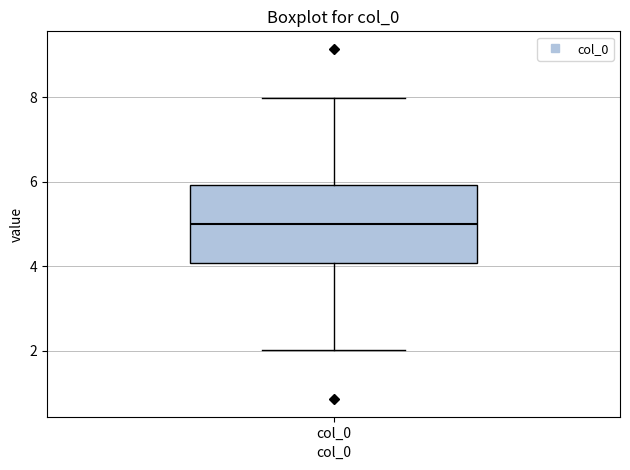

Transcribe this box plot: give where the median line is, the range the box spans, and where the two whiskers end, as read against the y-axis. The values are not printed on the chart, so give them approximately, as read against the axis.

median 5, box 4 to 6, whiskers 2 to 8